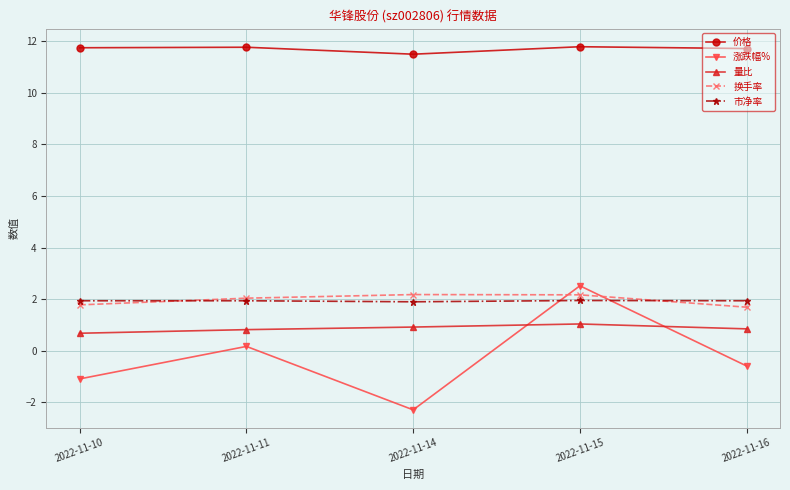

What is the greatest value displayed?

11.8